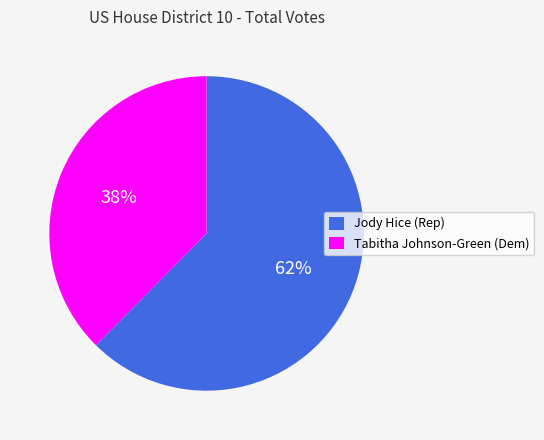

Which slice is the smallest?

Tabitha Johnson-Green (Dem)